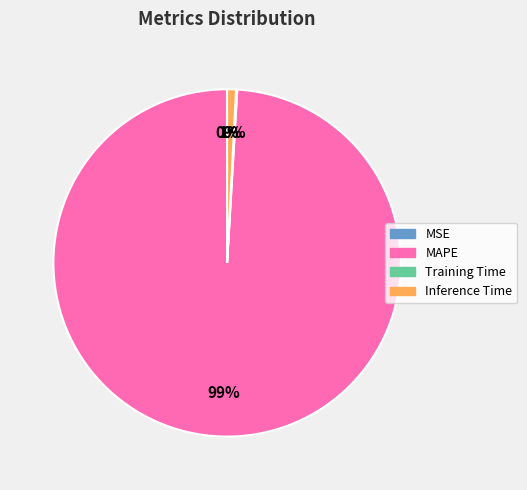

Is it true that MAPE is 99% of the pie?

True